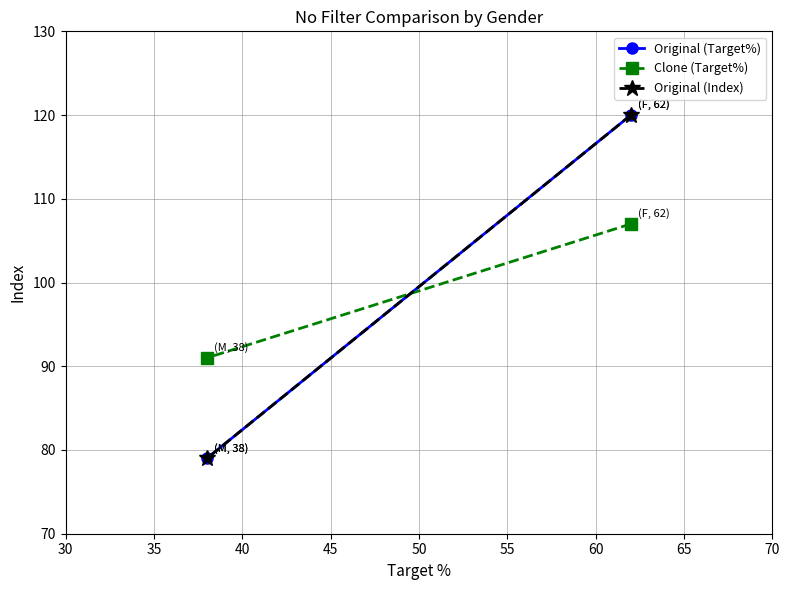

What is the difference between the highest and lowest values at 35?

12